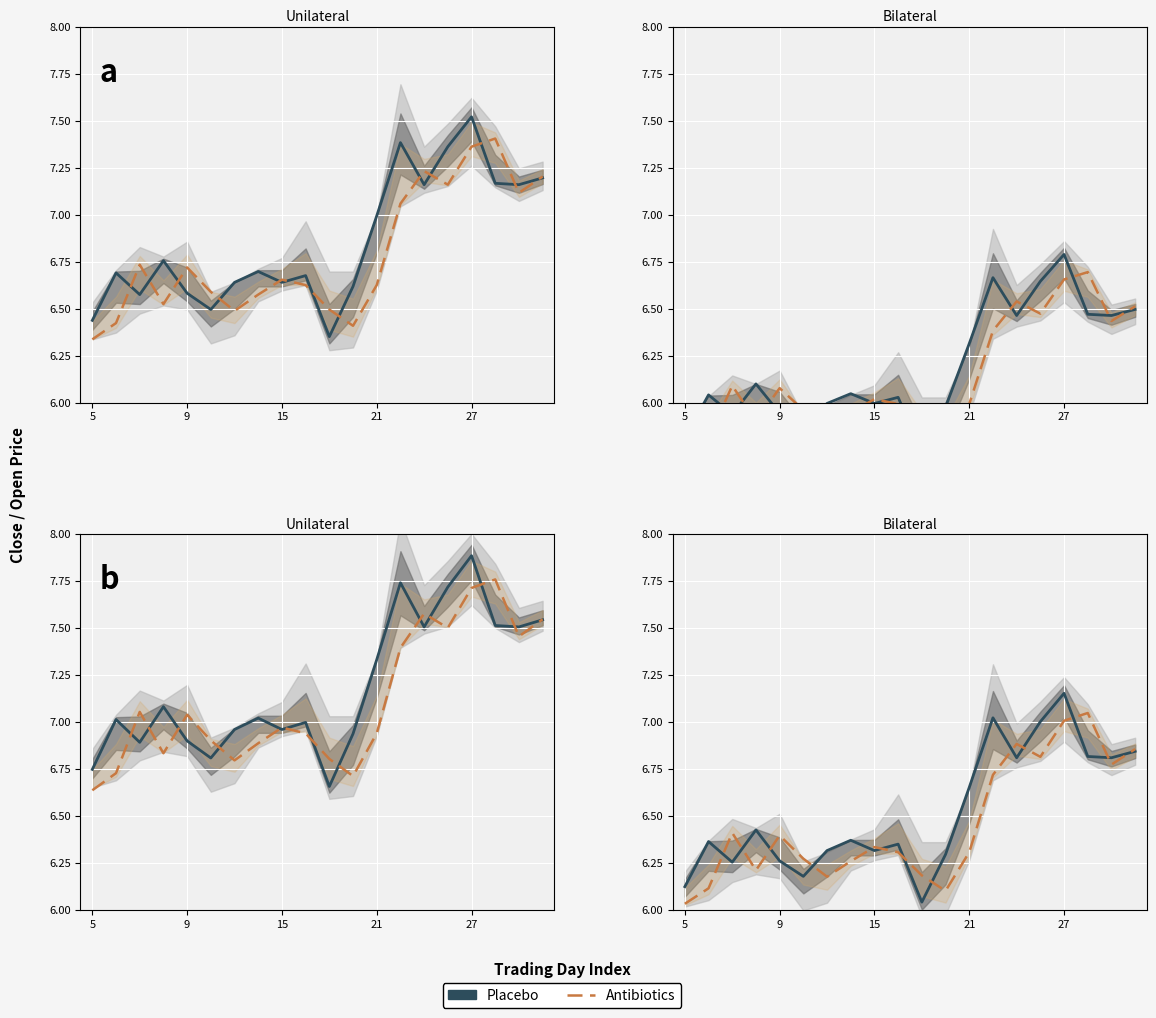

What is the total value across all series at 6?

12.5